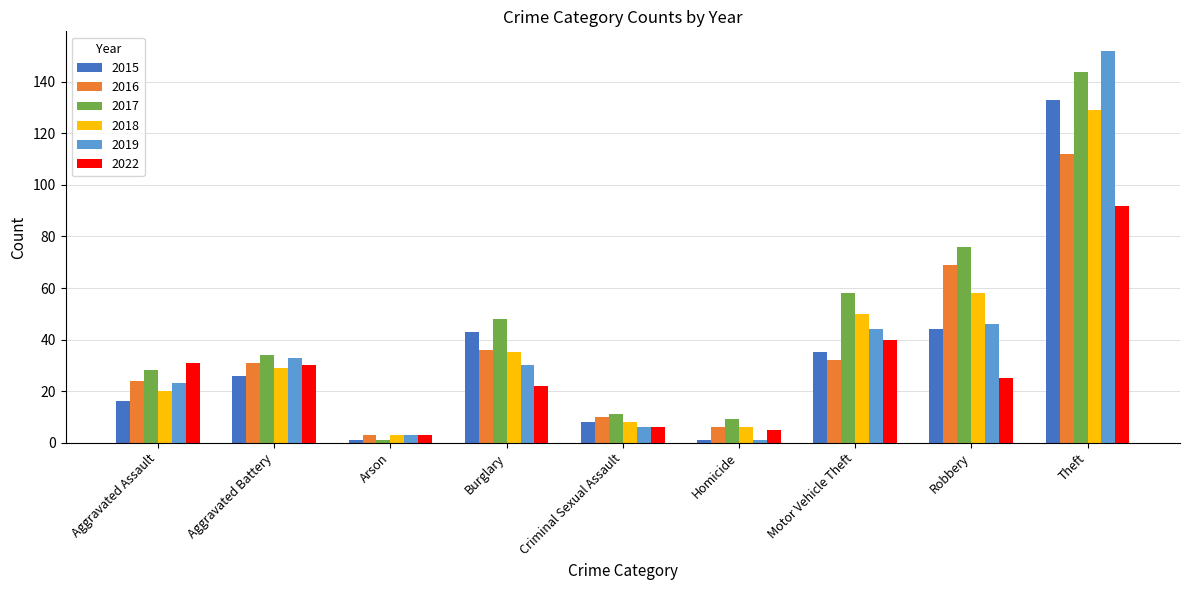

Which series changed the most between Criminal Sexual Assault and Motor Vehicle Theft?

2017